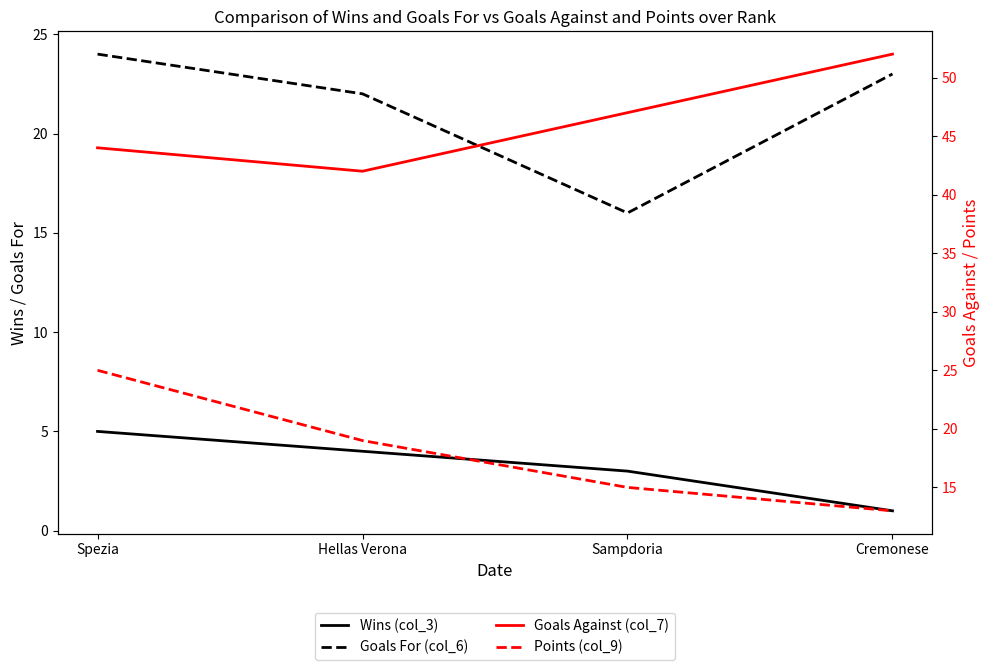

Where does the Points (col_9) series first go above 19?

Spezia